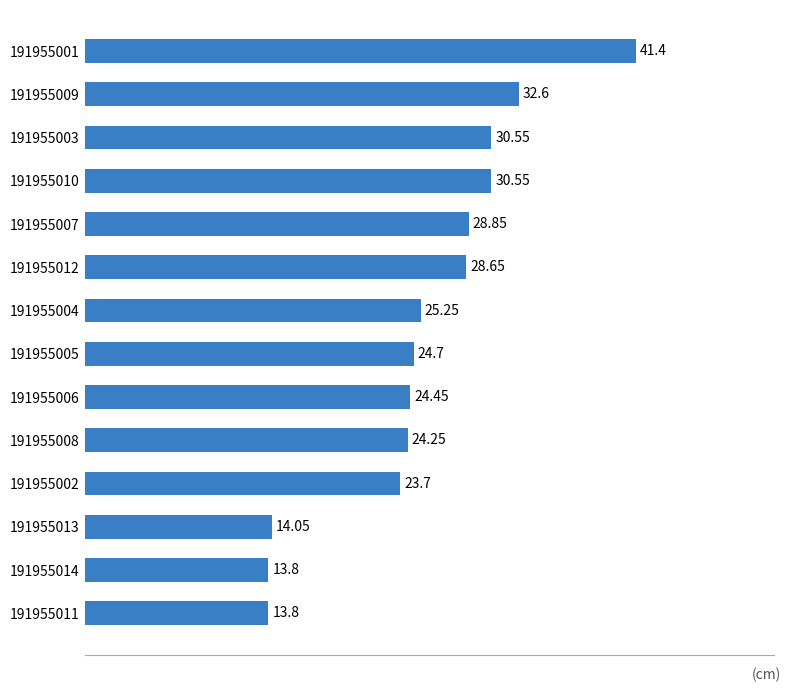

Approximately how many times larger is the value at 191955009 compared to 191955011?

2.4